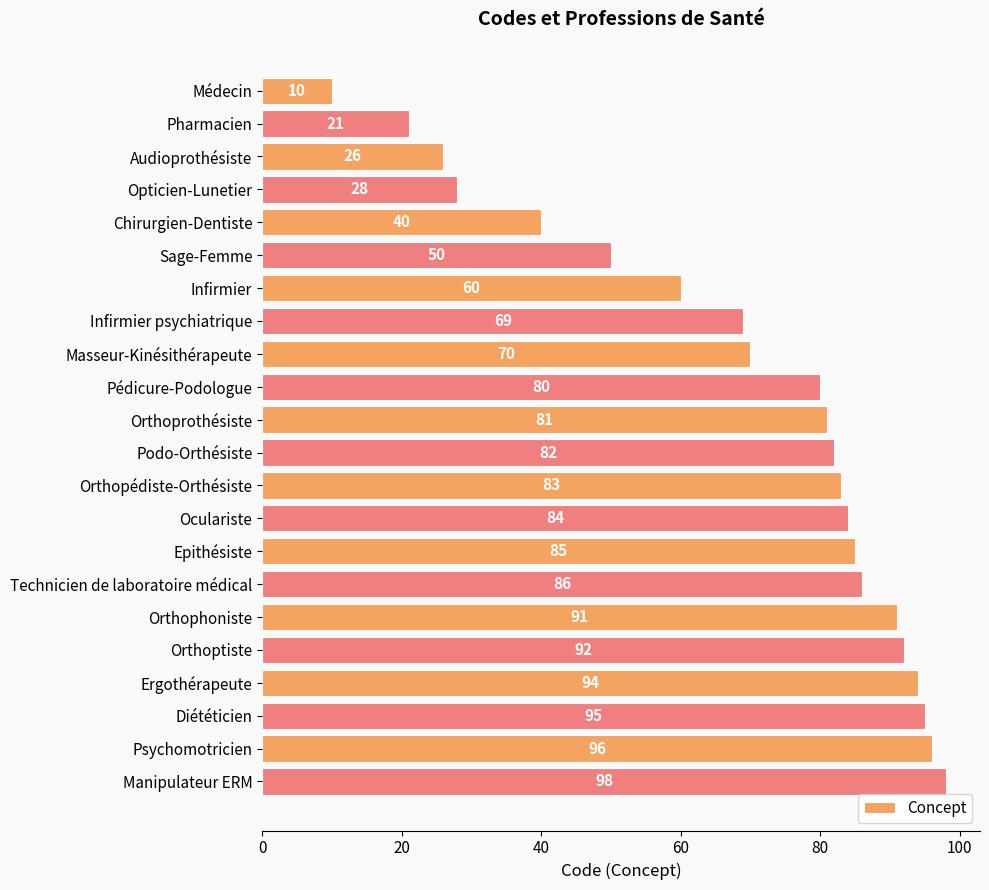

How many bars are there in total?

22